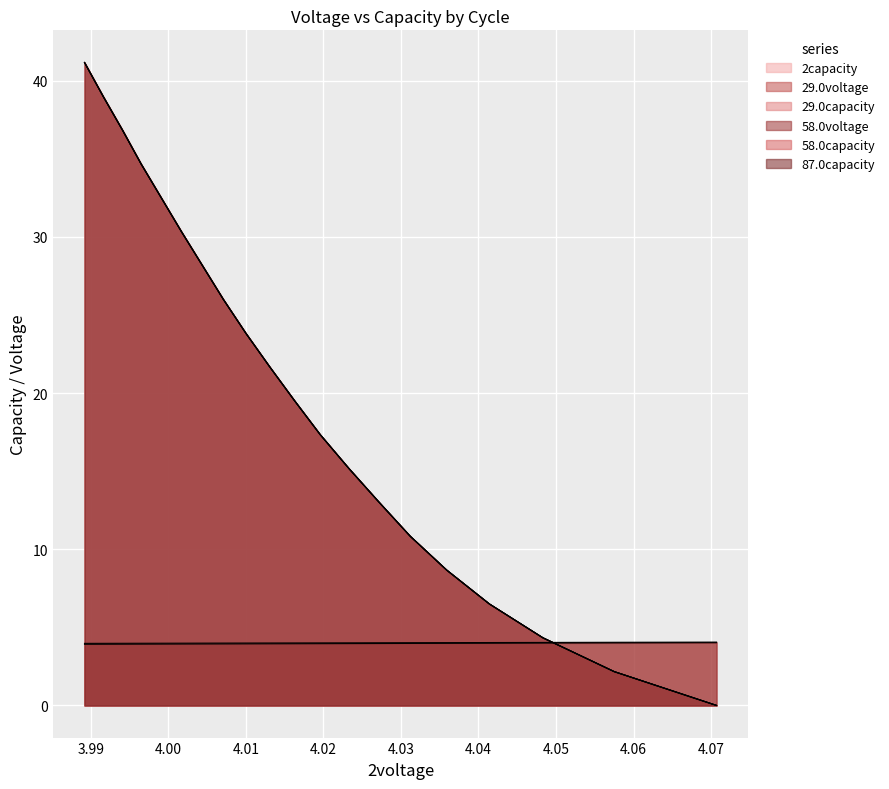

What is the average value of the 29.0capacity series?

20.6